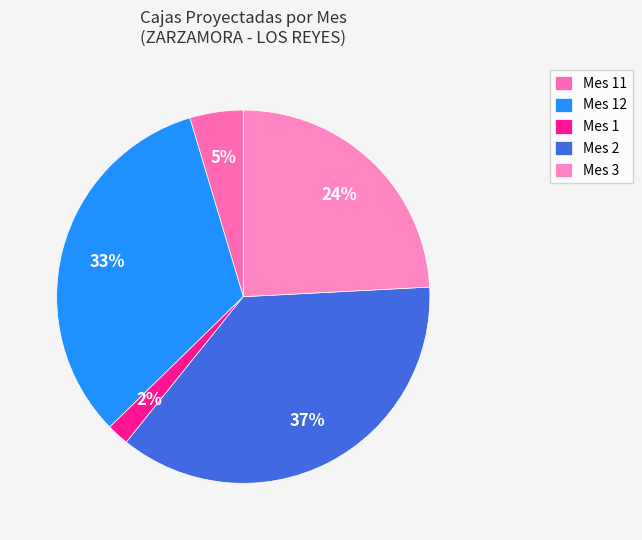

Count the number of slices in the pie.

5